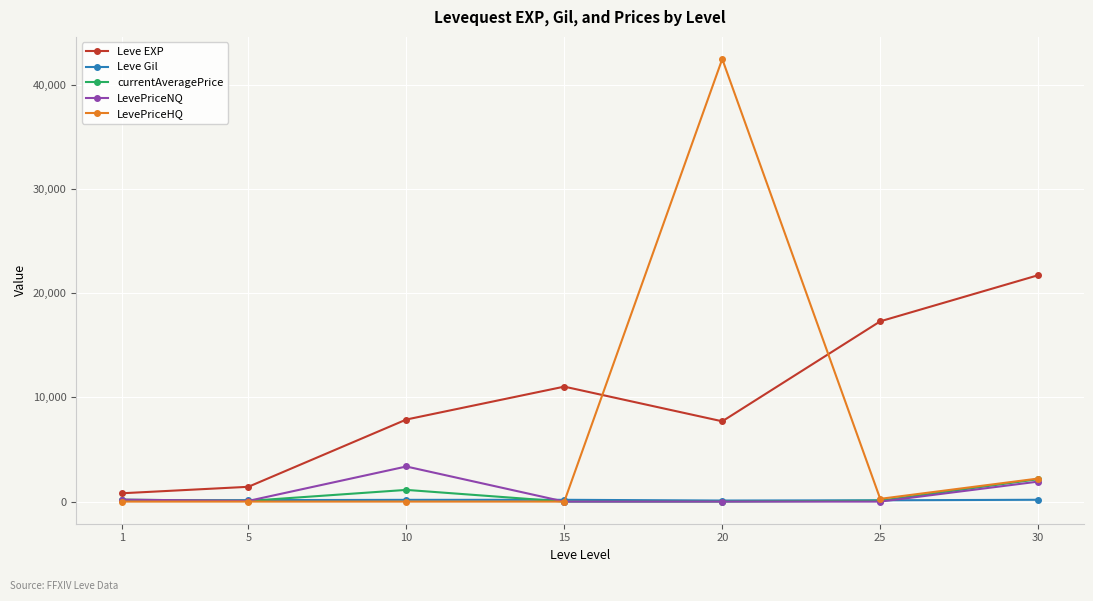

What is the highest value of the Leve EXP series?

21740.0